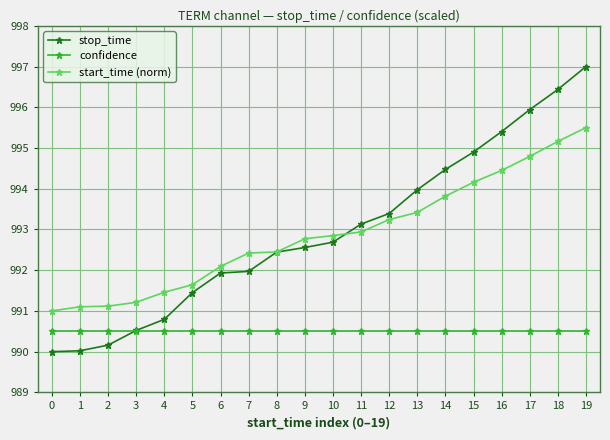

What value does the confidence series have at 5?

990.5